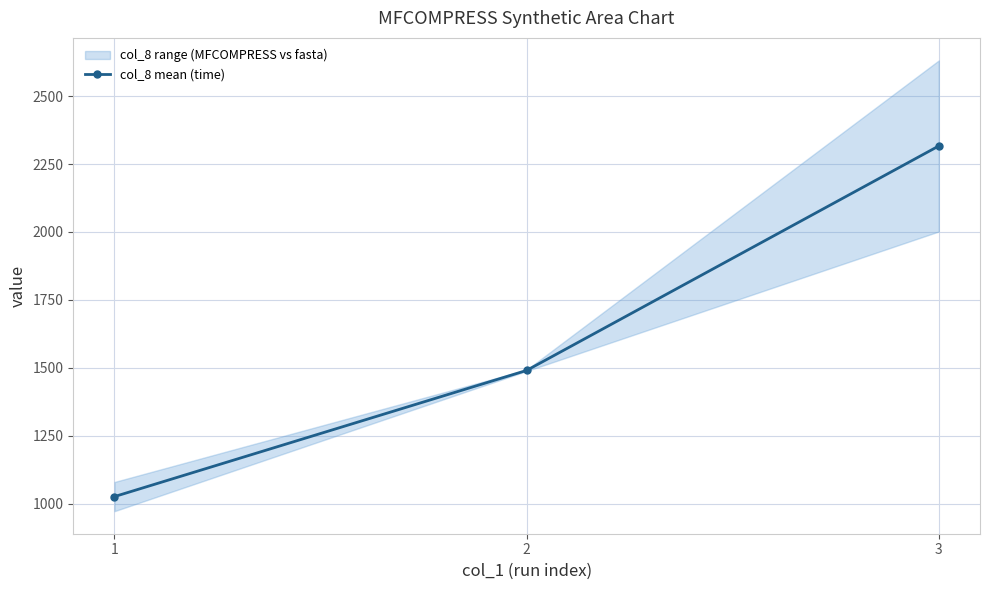

Between 3 and 1, which is larger?

3